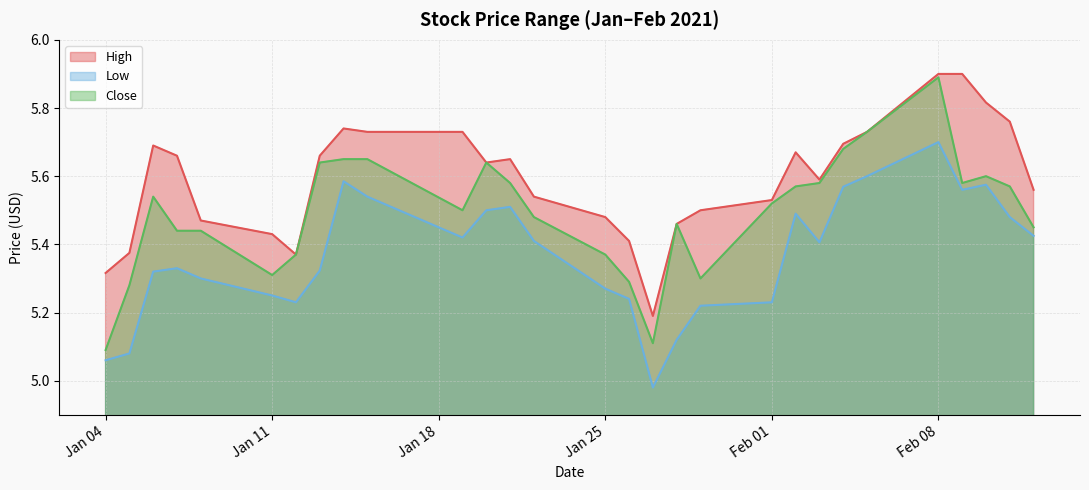

Which series has the widest spread of values?

Close